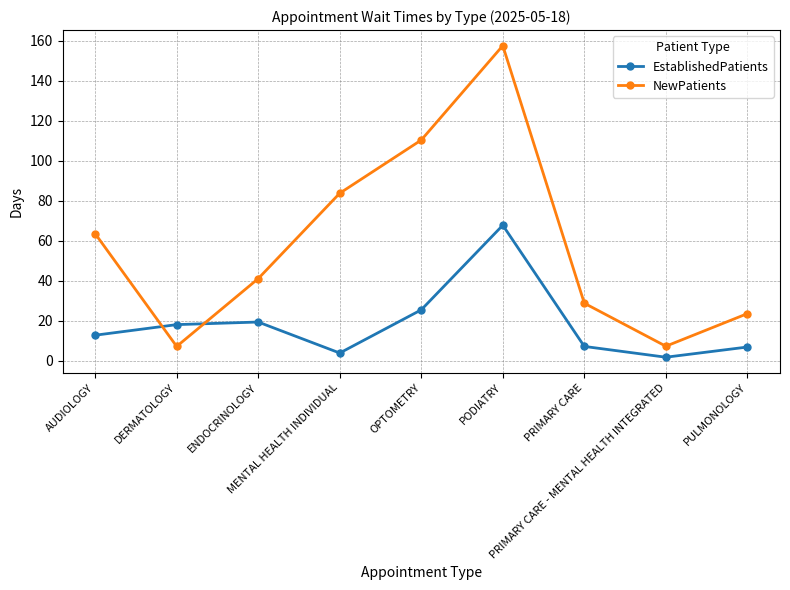

Which series has the largest range (max minus min)?

NewPatients